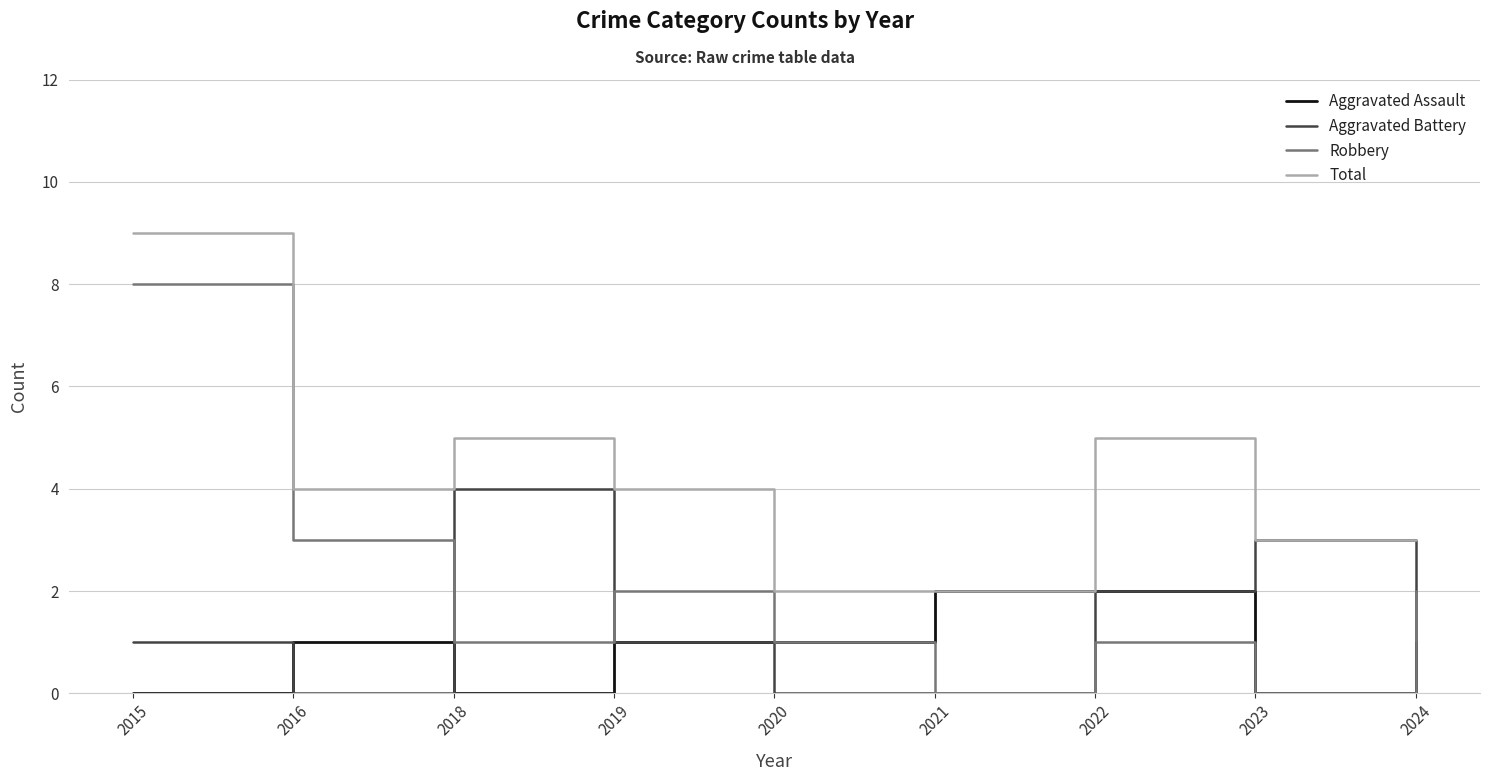

Which series has the largest range (max minus min)?

Robbery